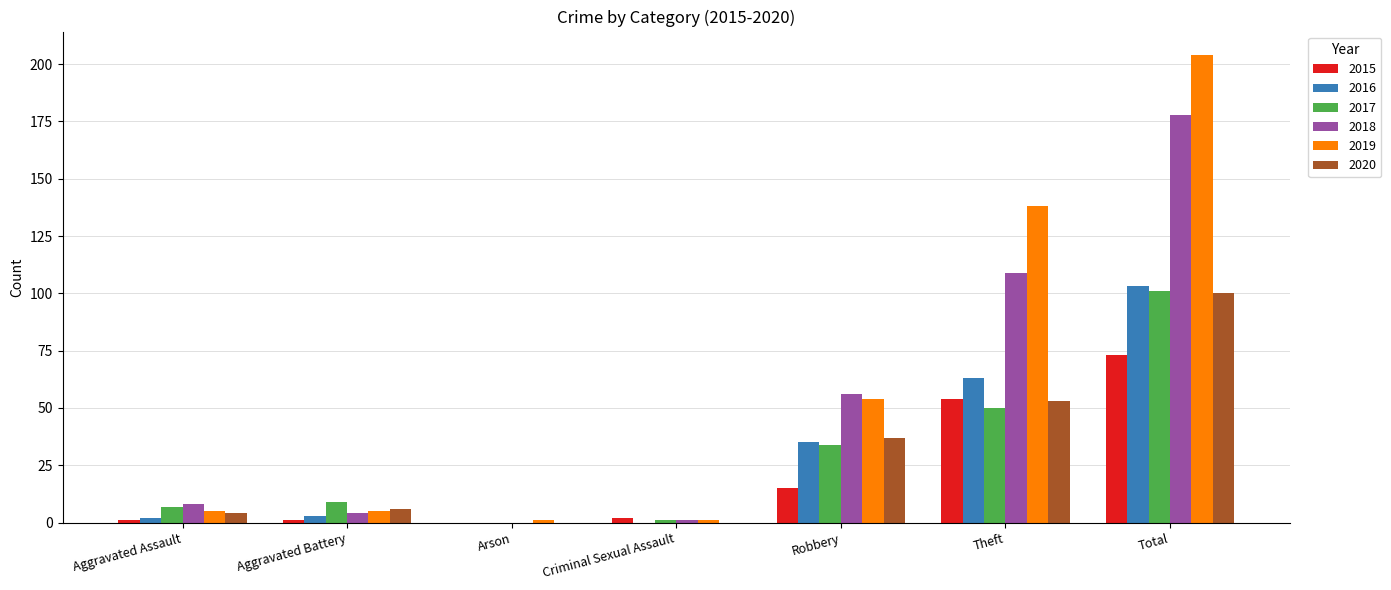

What is the spread (max minus min) of values at Aggravated Assault?

7